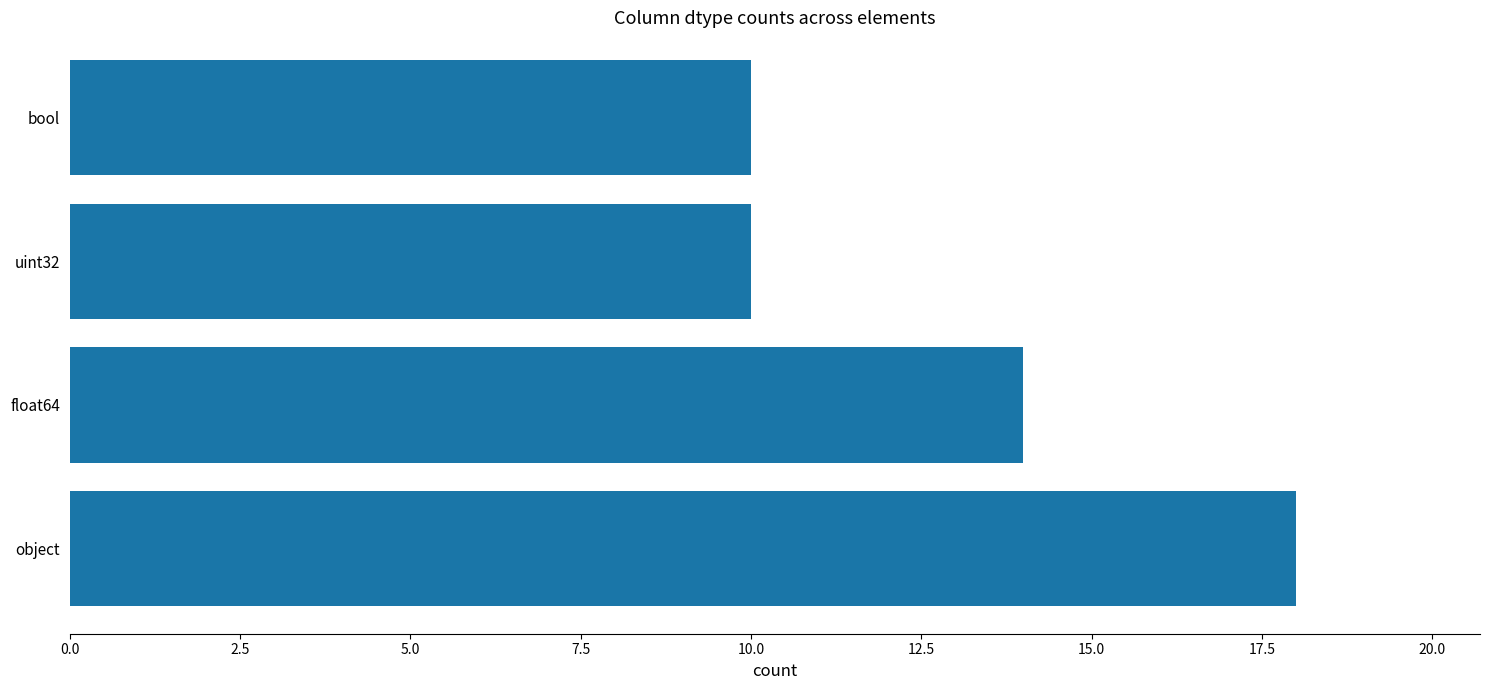

What is the smallest value displayed?

10